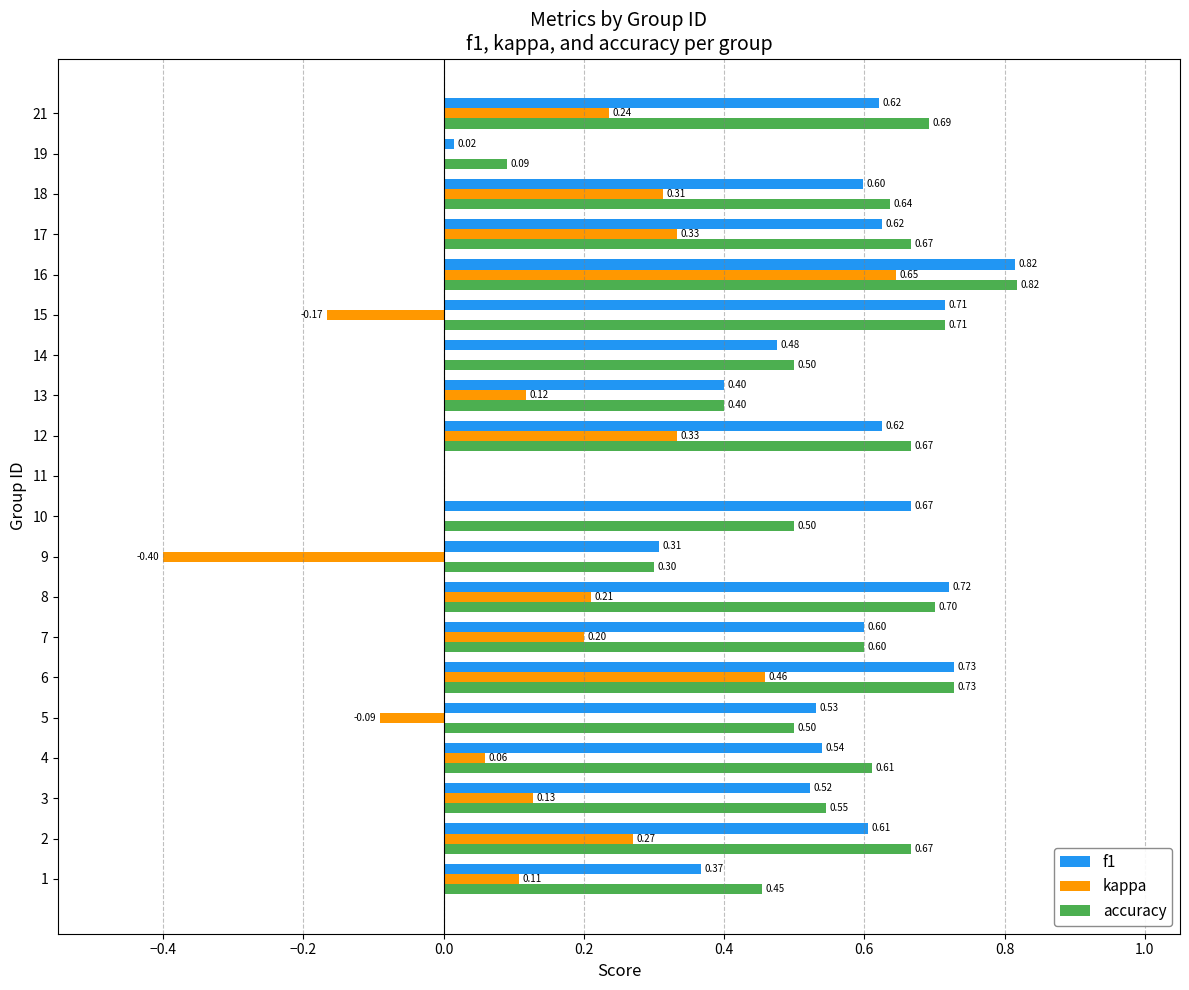

What is the sum of all f1 values?

10.5